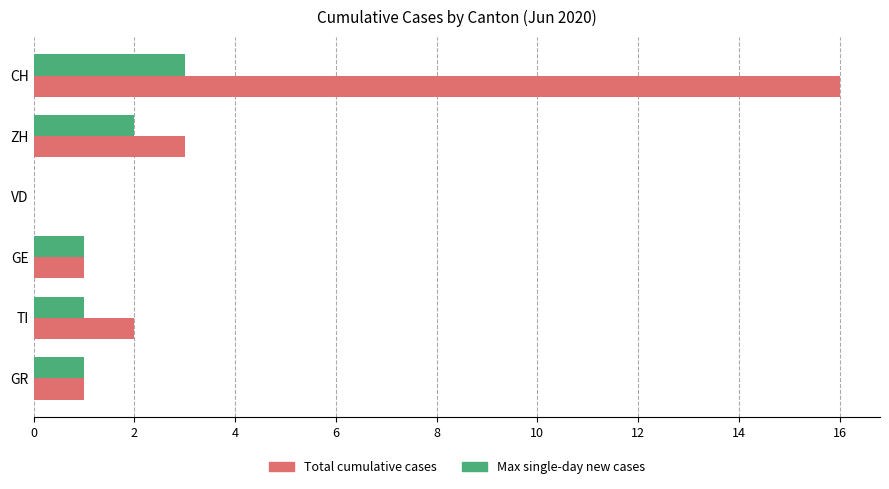

What is the sum of all Total cumulative cases values?

23